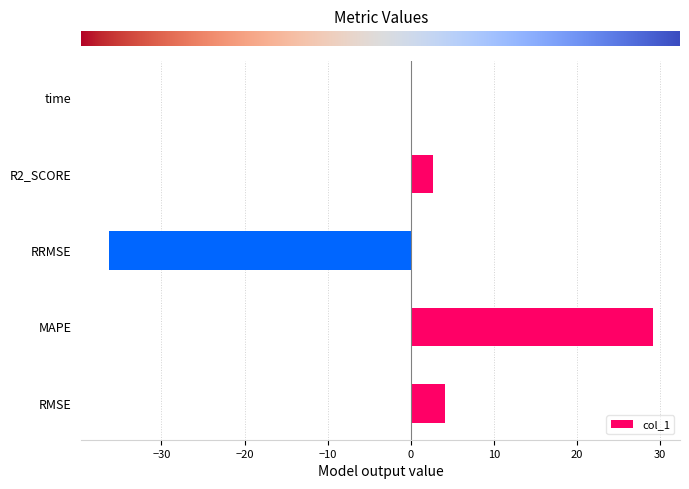

What is the change in value from RMSE to RRMSE?

-40.5